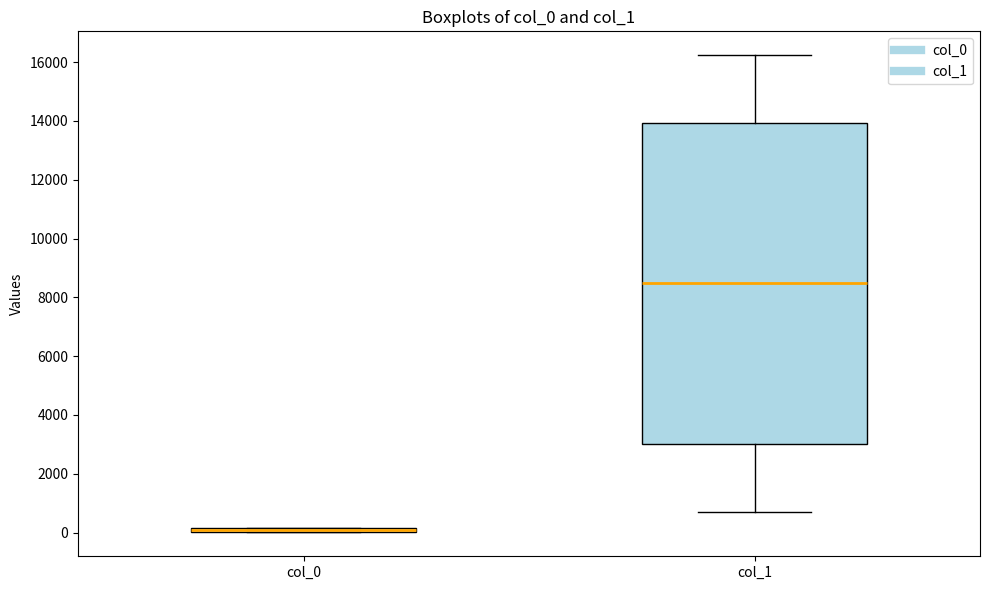

Comparing the boxes themselves (not the whiskers), which one is the tallest?

col_1